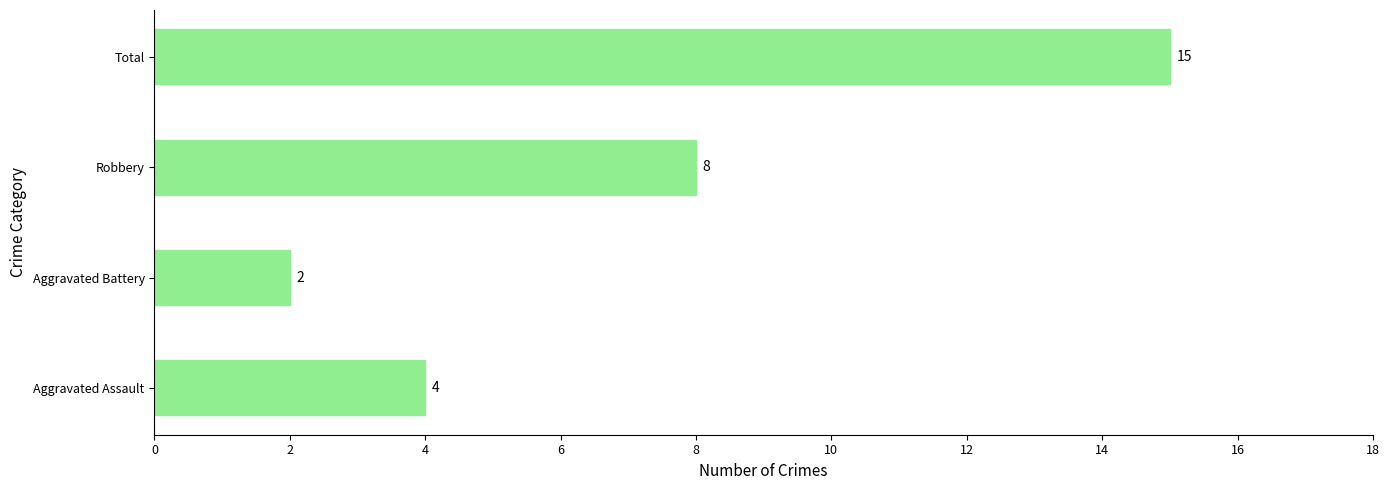

Rank the categories by value from lowest to highest.

Aggravated Battery, Aggravated Assault, Robbery, Total